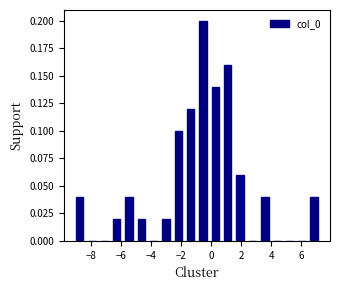

Reading left to right, transcribe this chart: for each bar, give the range it covers on the x-axis and its height. Neither the bar edges nor the heights are printed on the chart, so give them approximately, as read against the axes.

-9.2 to -8.4: 0.04
-8.4 to -7.6: 0
-7.6 to -6.6: 0
-6.6 to -5.8: 0.02
-5.8 to -5.0: 0.04
-5.0 to -4.2: 0.02
-4.2 to -3.4: 0
-3.4 to -2.6: 0.02
-2.6 to -1.8: 0.10
-1.8 to -1.0: 0.12
-1.0 to -0.2: 0.20
-0.2 to 0.6: 0.14
0.6 to 1.6: 0.16
1.6 to 2.4: 0.06
2.4 to 3.2: 0
3.2 to 4.0: 0.04
4.0 to 4.8: 0
4.8 to 5.6: 0
5.6 to 6.4: 0
6.4 to 7.2: 0.04